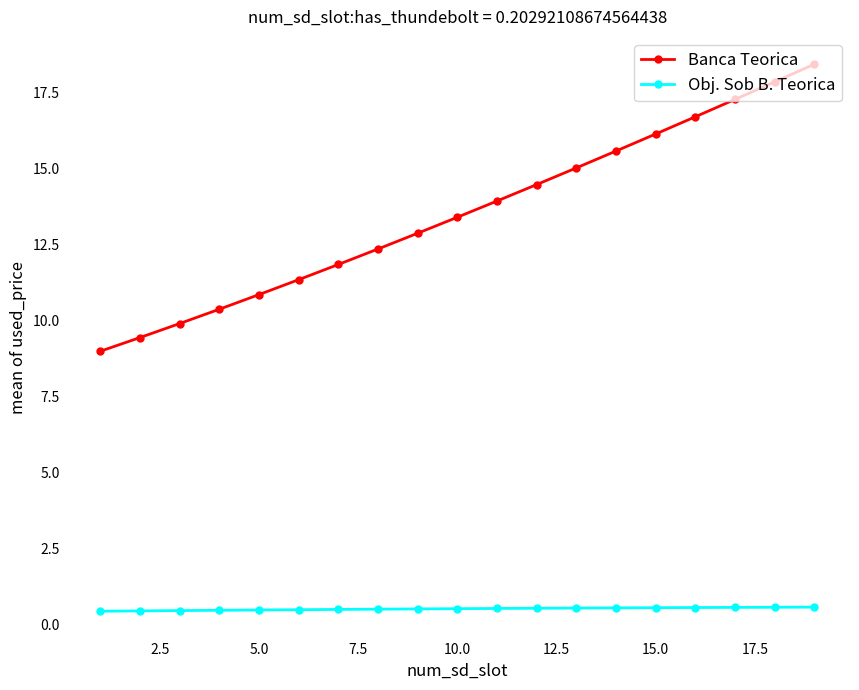

True or false: Banca Teorica has more than 1 interior local peaks.

False